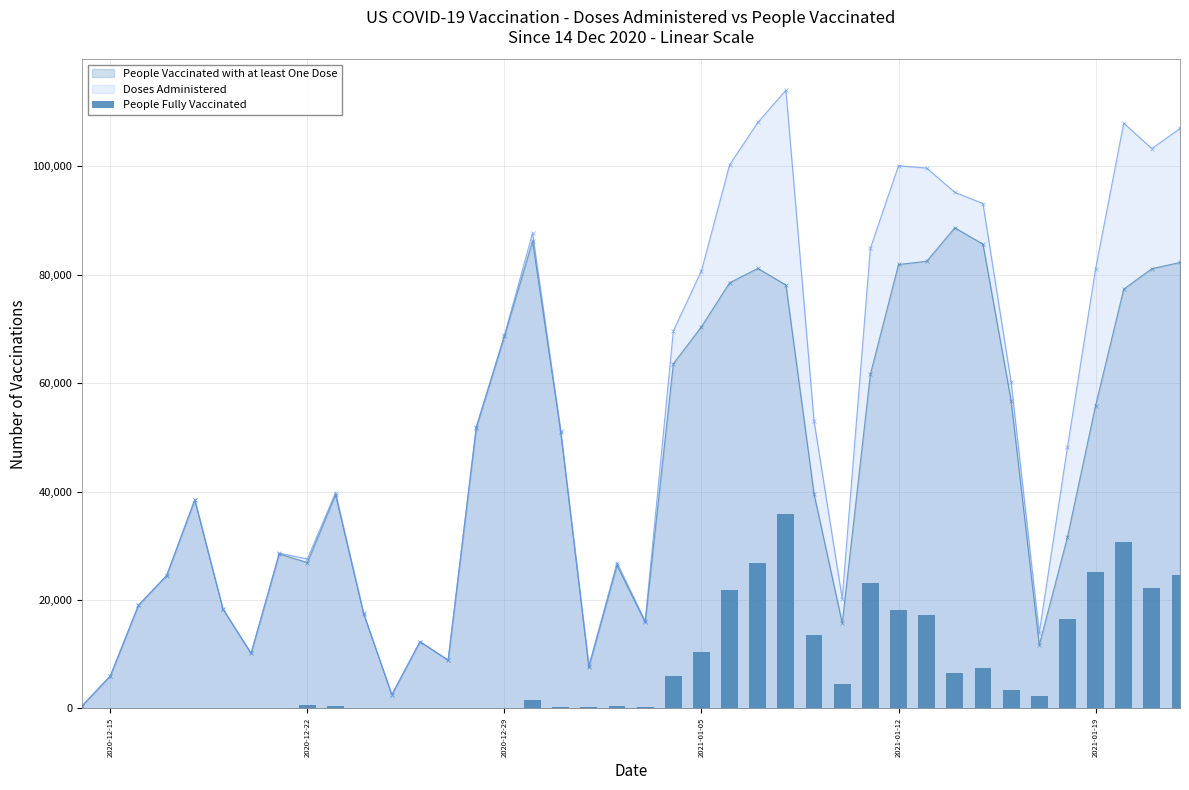

Are the bars grouped side by side (vs. stacked)?

No